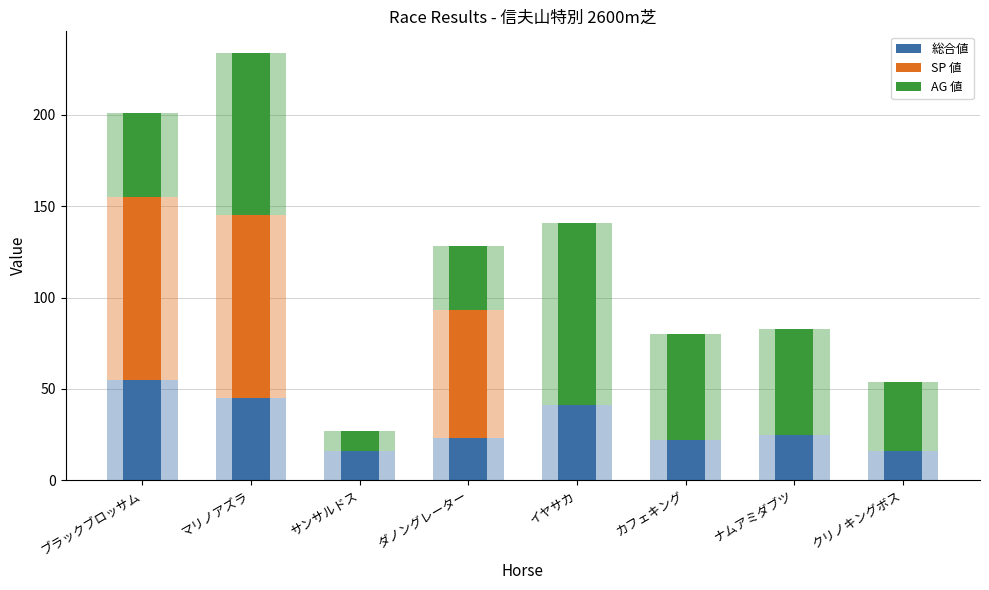

Which series has the largest range (max minus min)?

SP 値